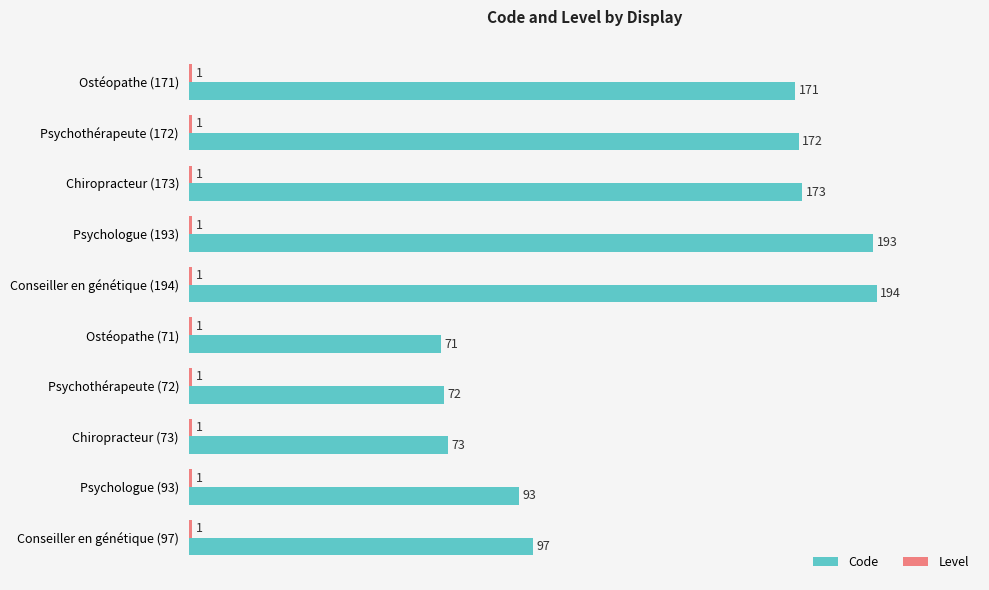

Which label corresponds to the largest value in the chart?

Conseiller en génétique (194)